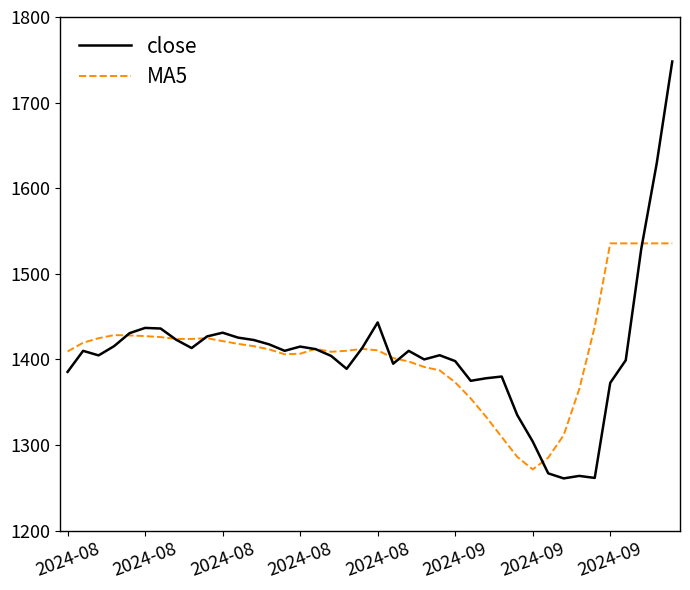

What is the maximum value shown in the chart?

1748.0